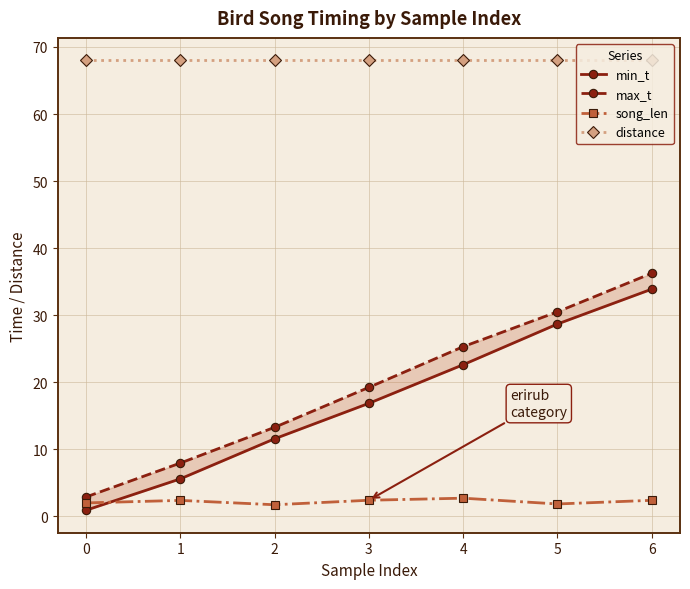

Rank the series by their maximum value, from highest to lowest.

distance, max_t, min_t, song_len